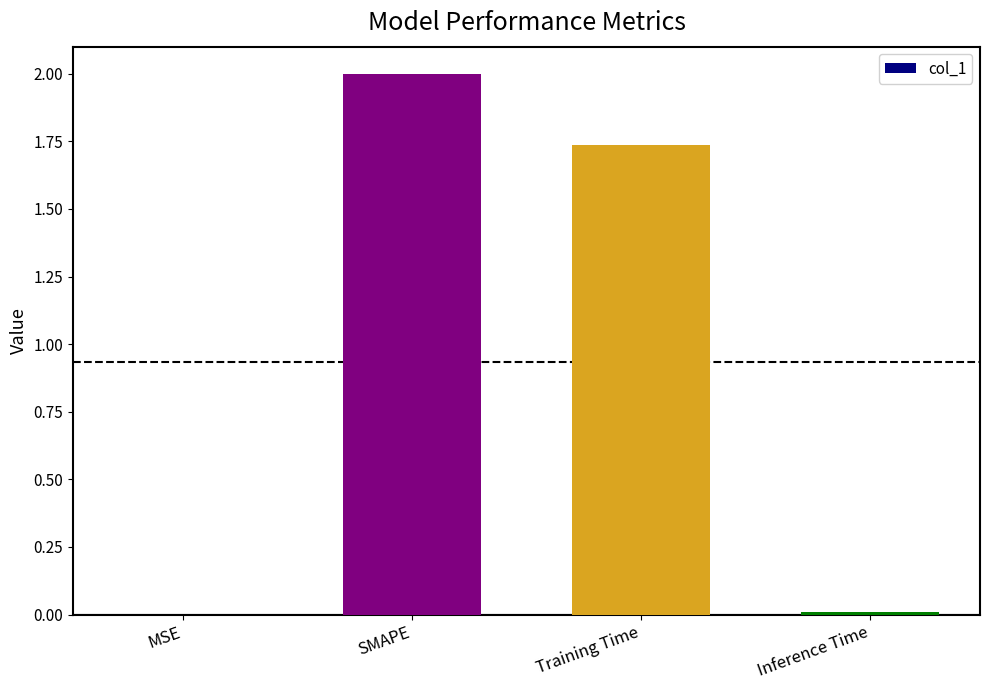

Are the bars grouped side by side (vs. stacked)?

No